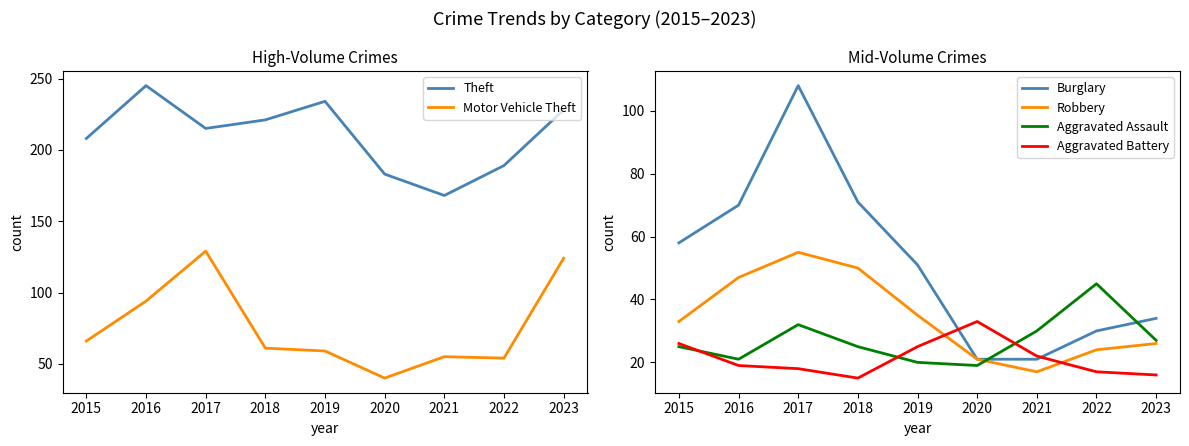

What is the difference between the Theft values at 2021 and 2015?

40